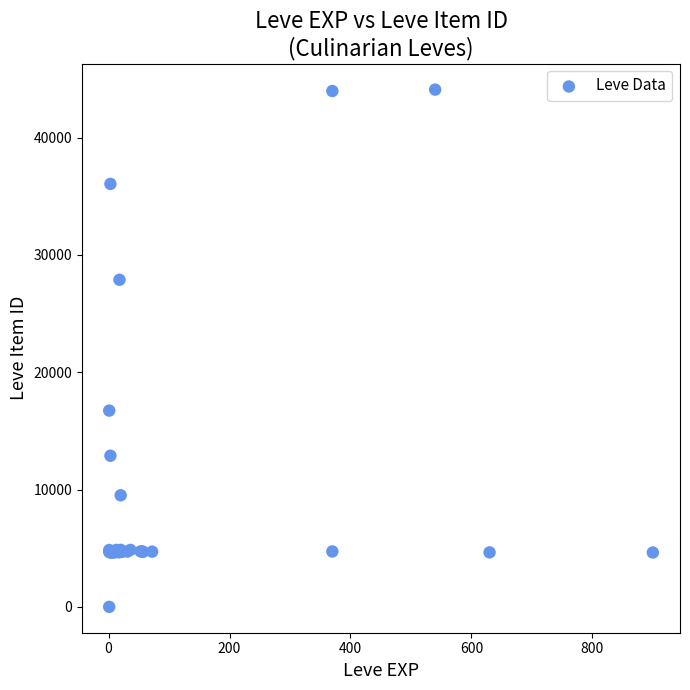

What Y value in the scatter plot is closest to 22050?

16734